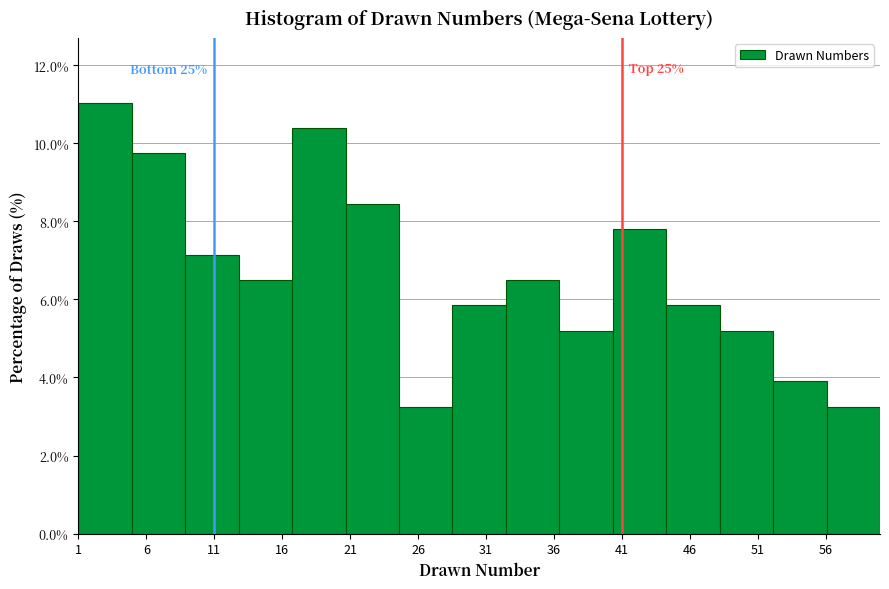

Over which range of the x-axis is the bar tallest?

1.0 to 5.0